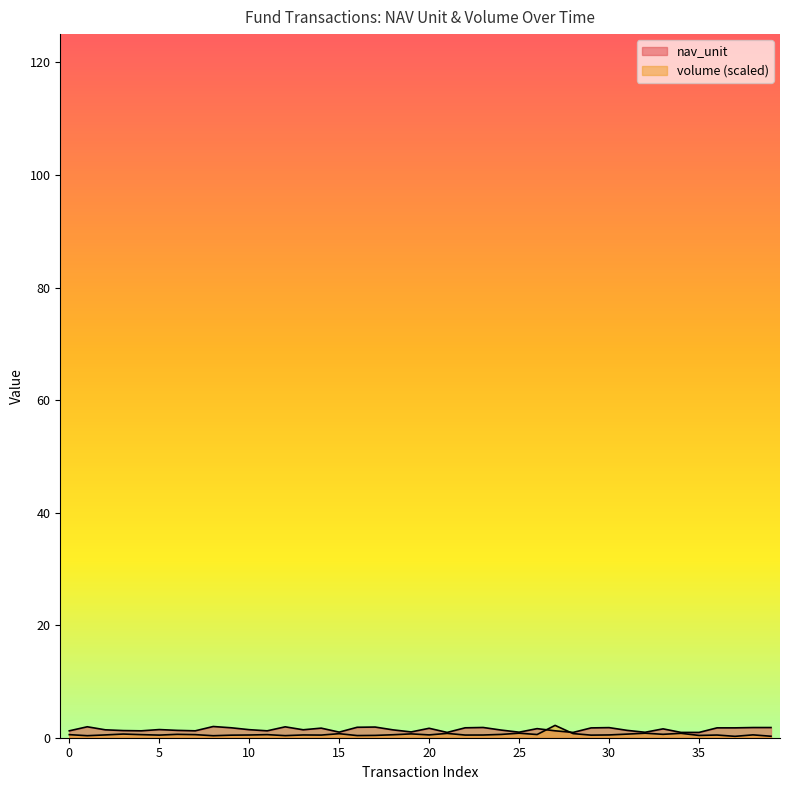

Does the chart display data point markers on the line(s)?

No